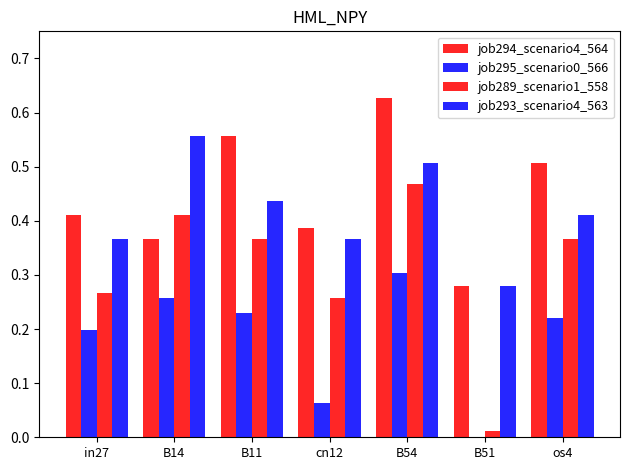

Which category has the highest value in the job289_scenario1_558 series?

B54